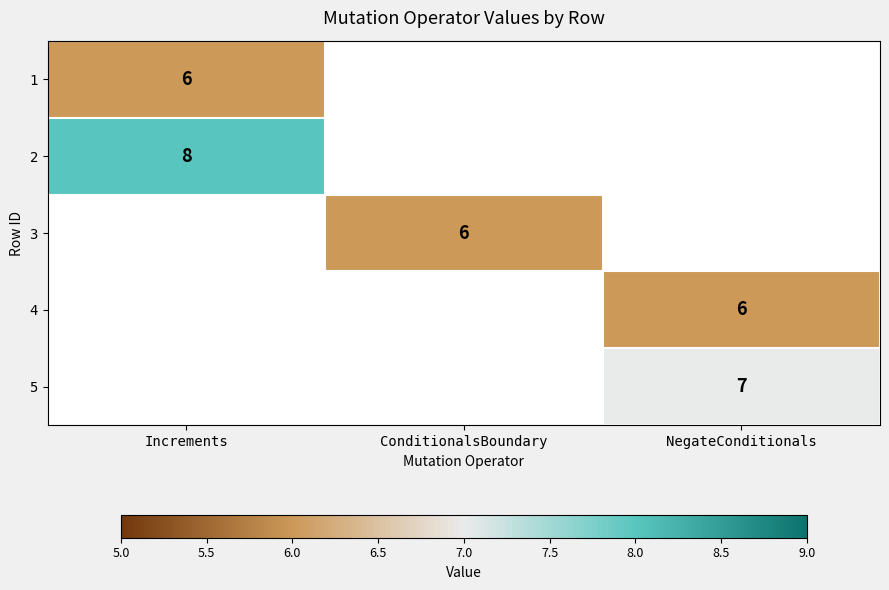

What is the difference between the highest and lowest values at Increments?

2.0